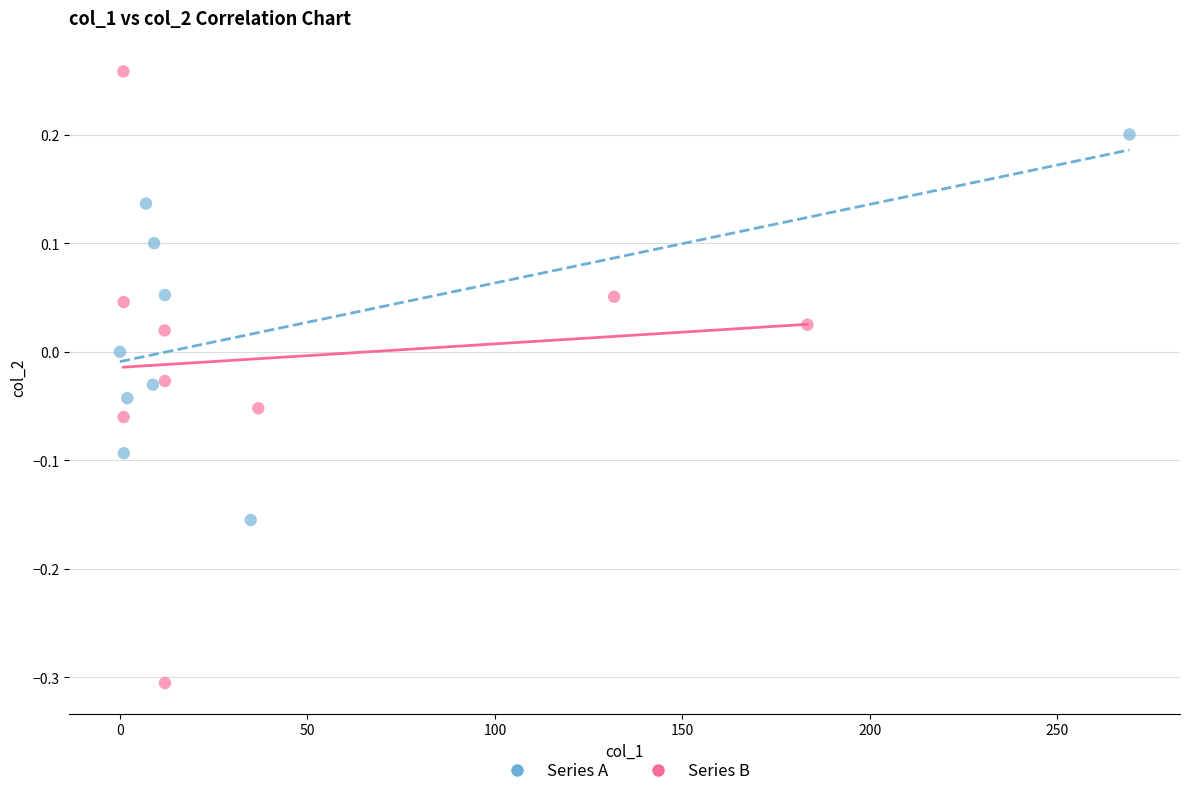

Which series has the widest spread of Y values?

Series B